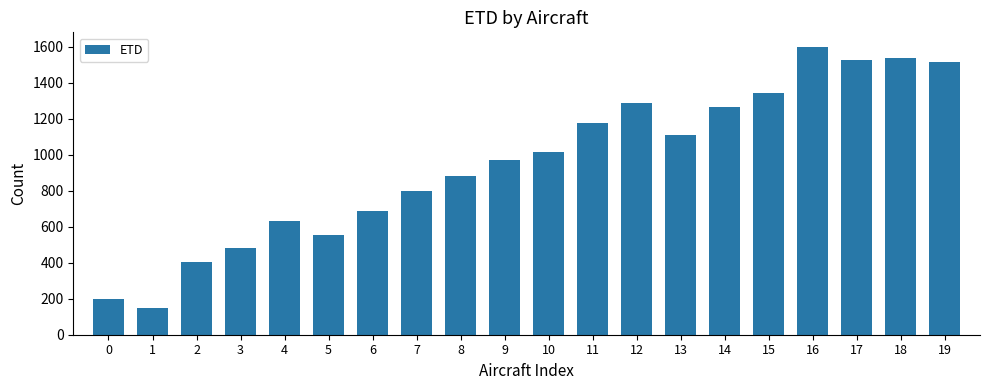

True or false: the data shows 552.8 at 5.

True